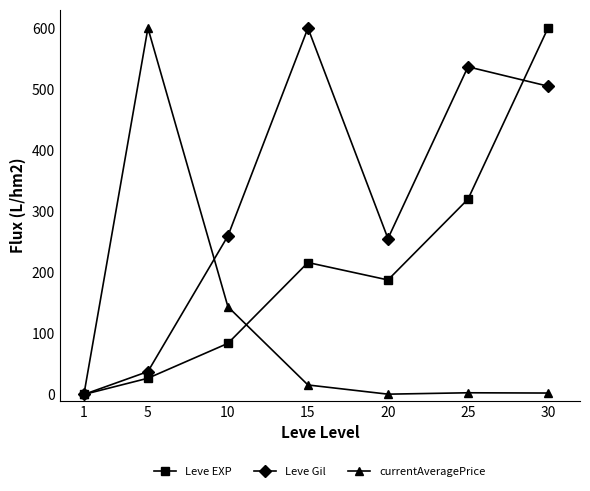

Is it true that currentAveragePrice equals 143.6 at 10?

True